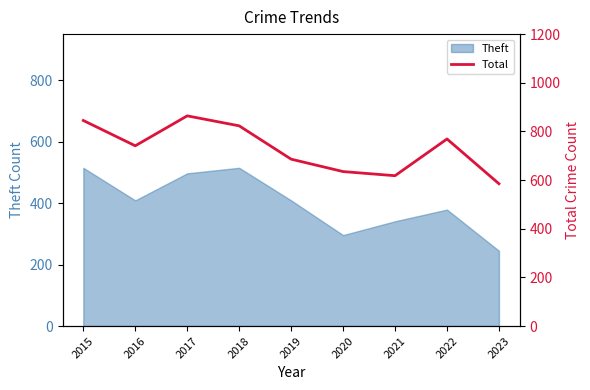

Reading left to right, what are all the values shown in this chart?

2015=845	2016=741	2017=864	2018=823	2019=686	2020=635	2021=618	2022=769	2023=585